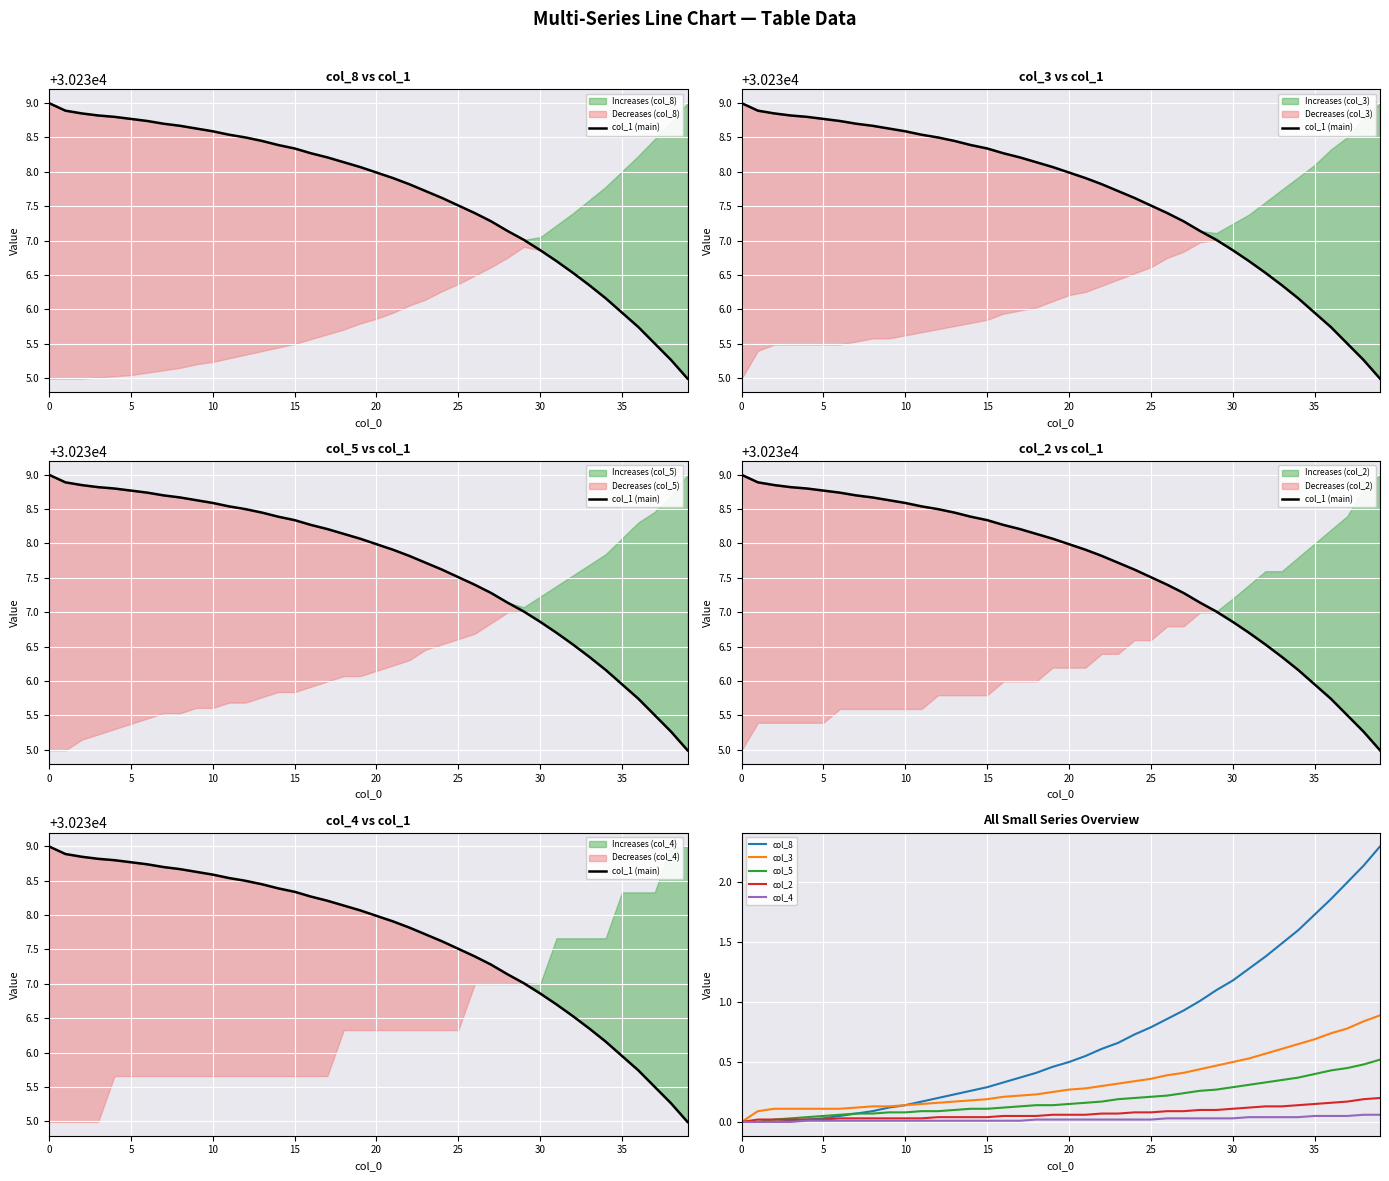

Is it true that col_3 equals 0.5 at 25?

False